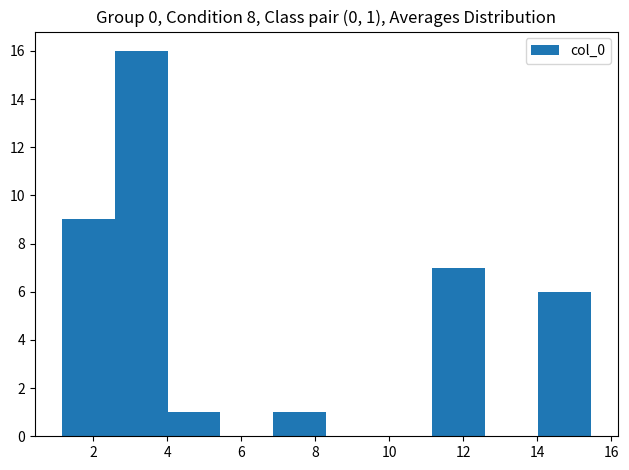

Over which range of the x-axis is the bar tallest?

2.6 to 4.0